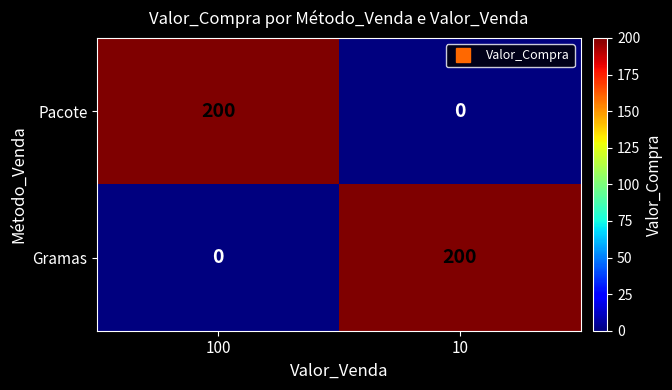

Reading left to right, what are all the values shown in this chart?

Pacote: 200	0
Gramas: 0	200